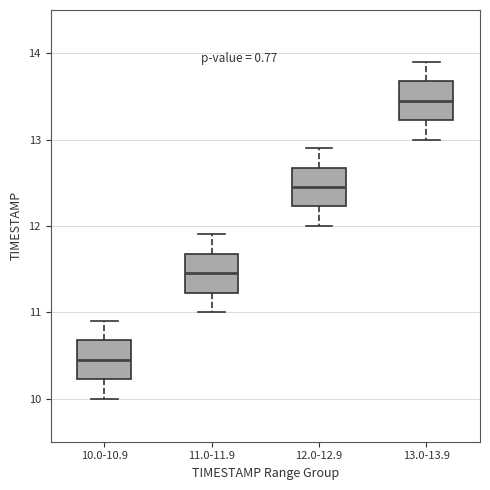

Where does the upper whisker of the box for 11.0-11.9 end on the y-axis? The values are not printed on the chart, so give them approximately, as read against the axis.

11.9